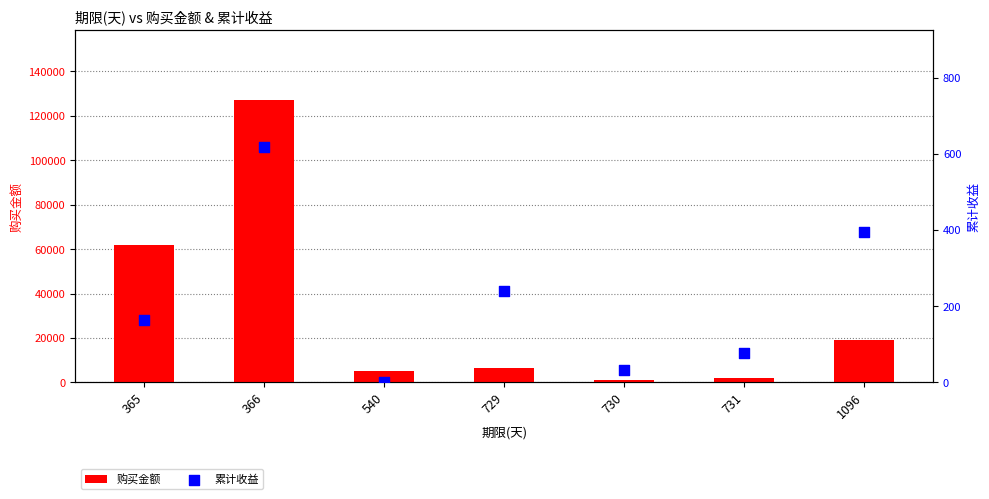

Which series has the largest Y range (max minus min)?

购买金额